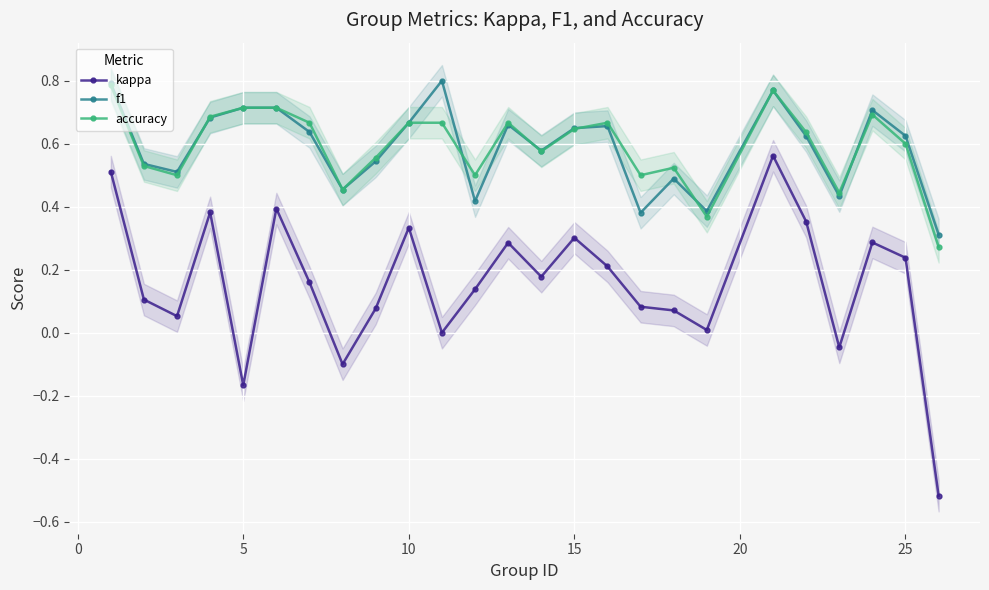

At how many categories does at least one series exceed 0?

25